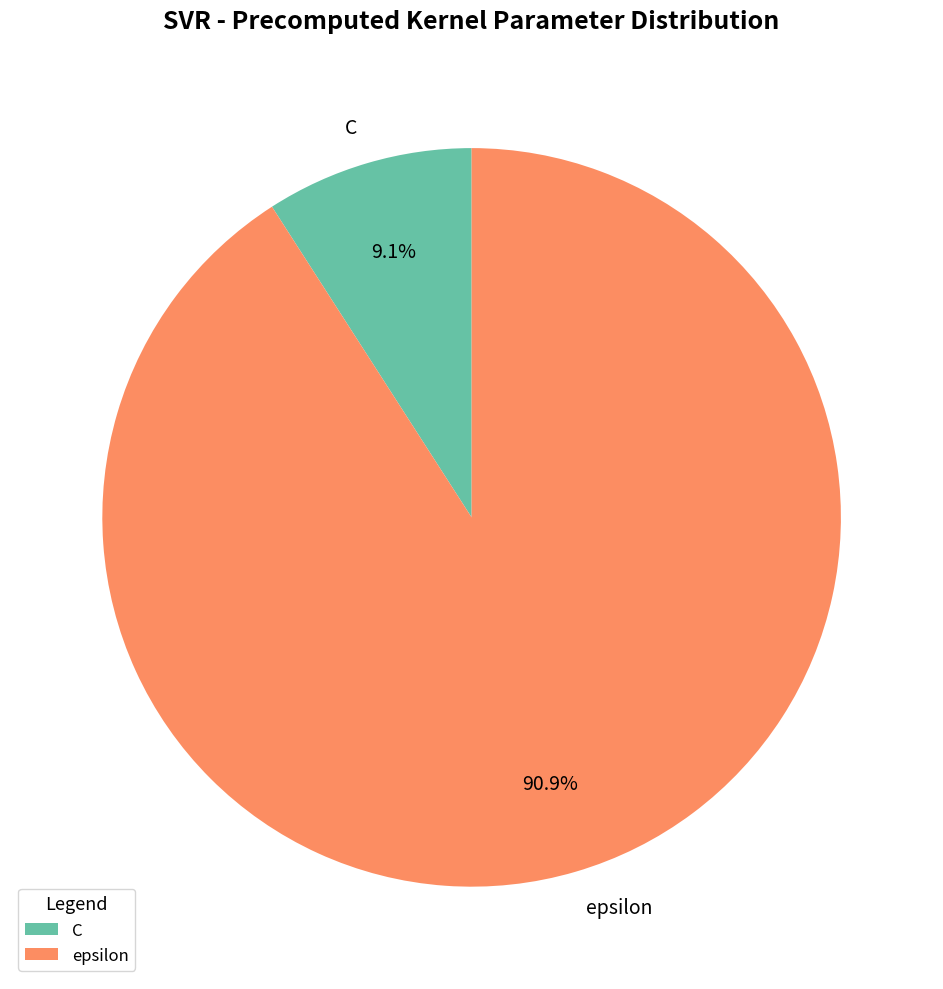

To the nearest percent, what is the average slice percentage?

50%